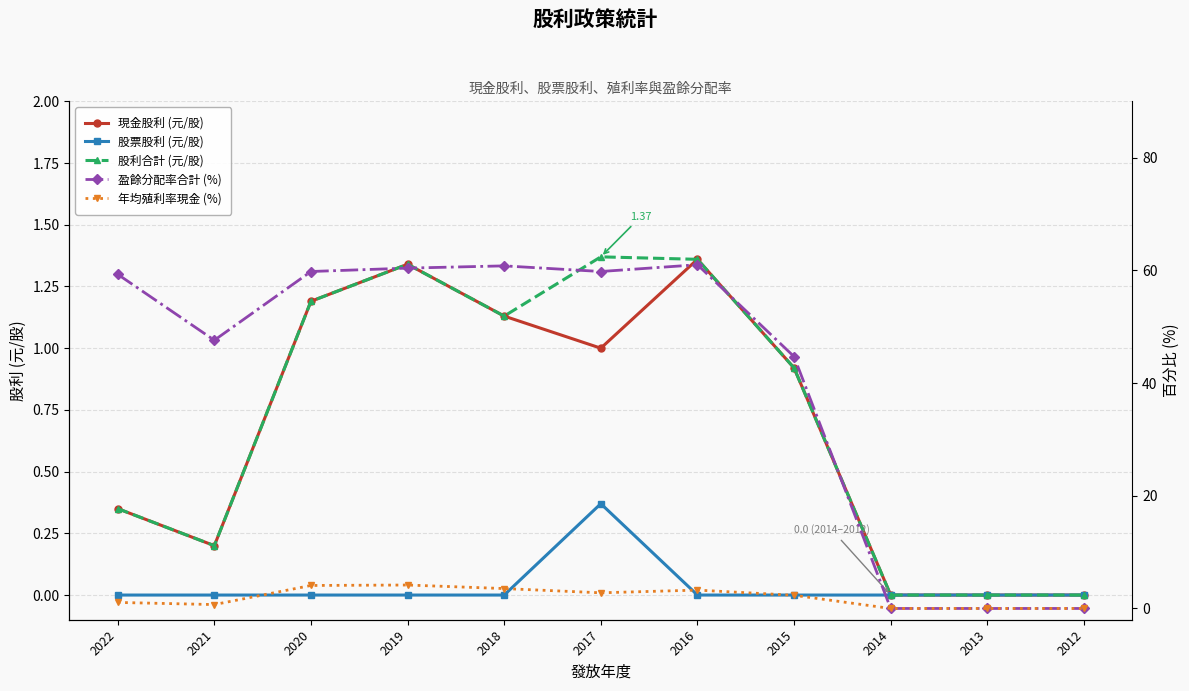

How many positive values does the 盈餘分配率合計 (%) series have?

8